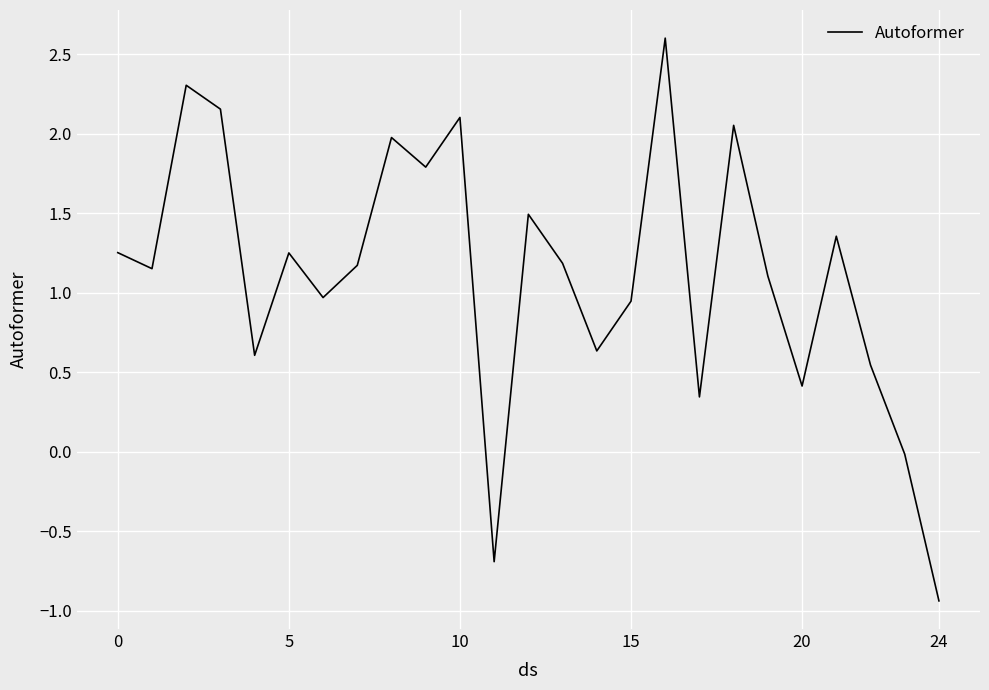

What is the maximum value shown in the chart?

2.6